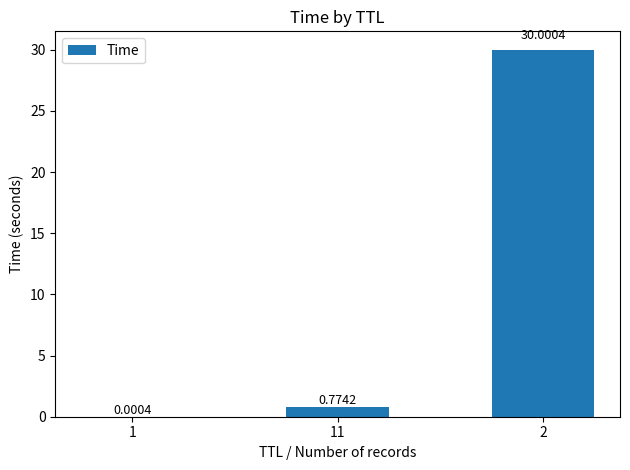

What is the sum of the values at 11 and 2?

30.8